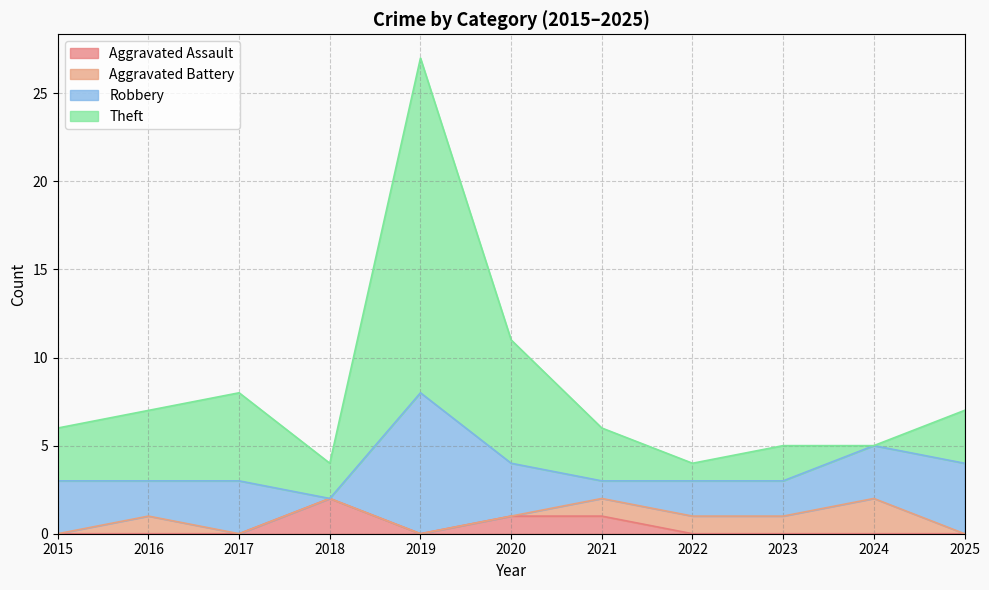

True or false: Aggravated Assault has a value of 0 at 2024.

True